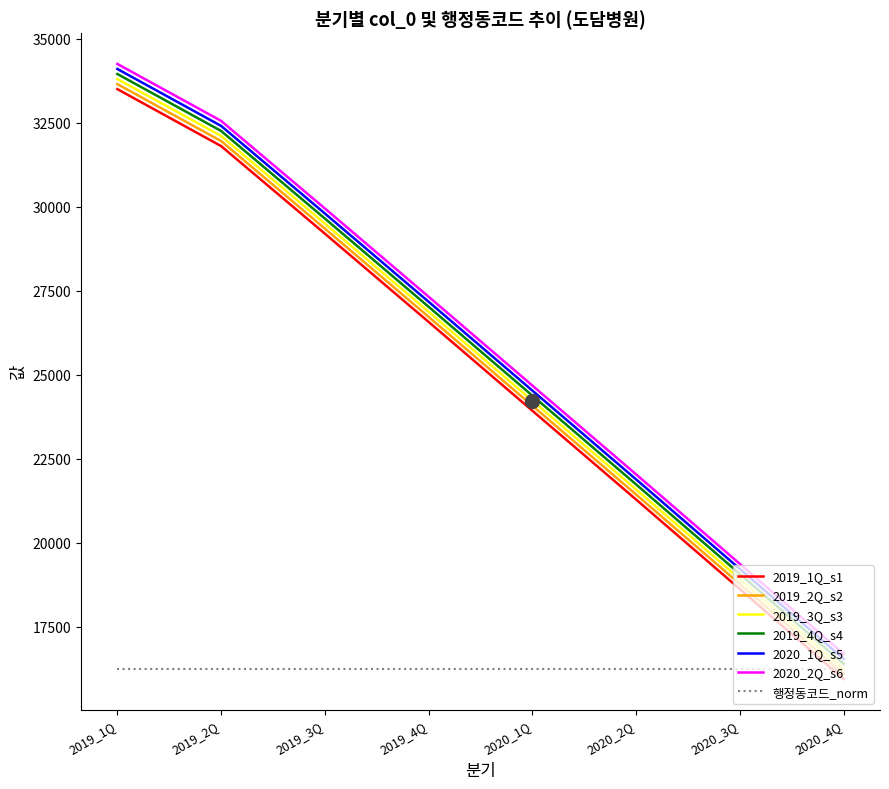

Rank the categories by 2019_2Q_s2 value from lowest to highest.

2020_4Q, 2020_3Q, 2020_2Q, 2020_1Q, 2019_4Q, 2019_3Q, 2019_2Q, 2019_1Q